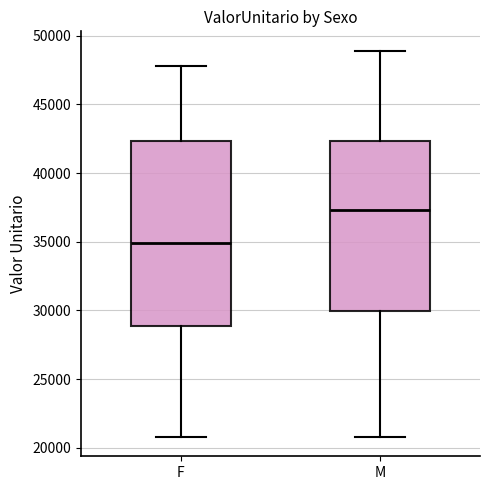

Where does the median line of the box for M sit on the y-axis? The values are not printed on the chart, so give them approximately, as read against the axis.

37500